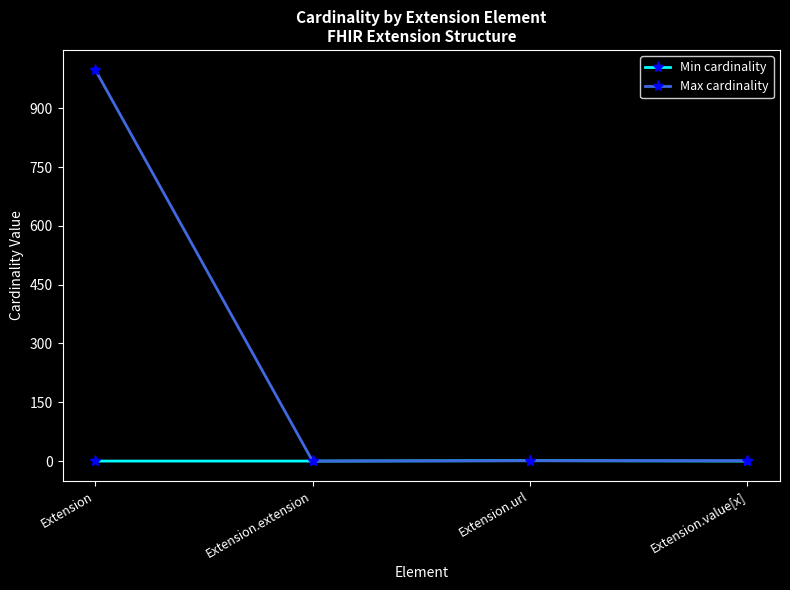

What is the sum of the Max cardinality values at Extension.url and Extension?

1000